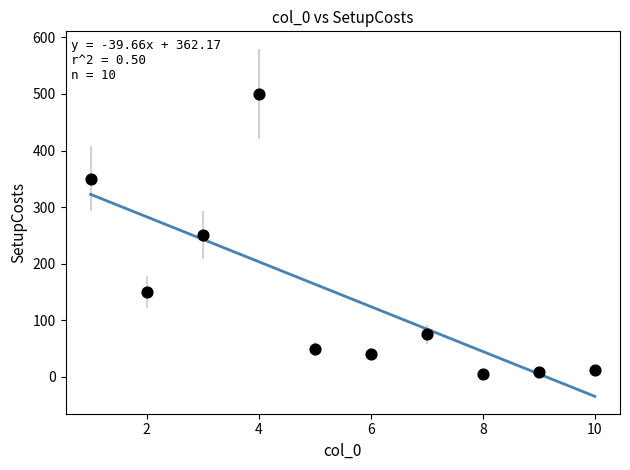

What is the range of Y values (max minus min)?

495.0